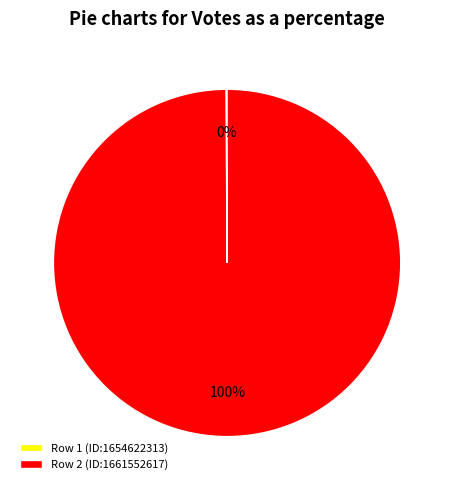

To the nearest percent, what is the average slice percentage?

50%